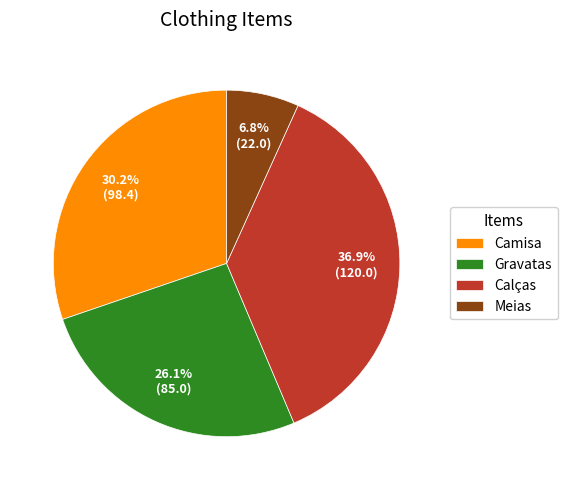

To the nearest percent, what is the average slice percentage?

25%